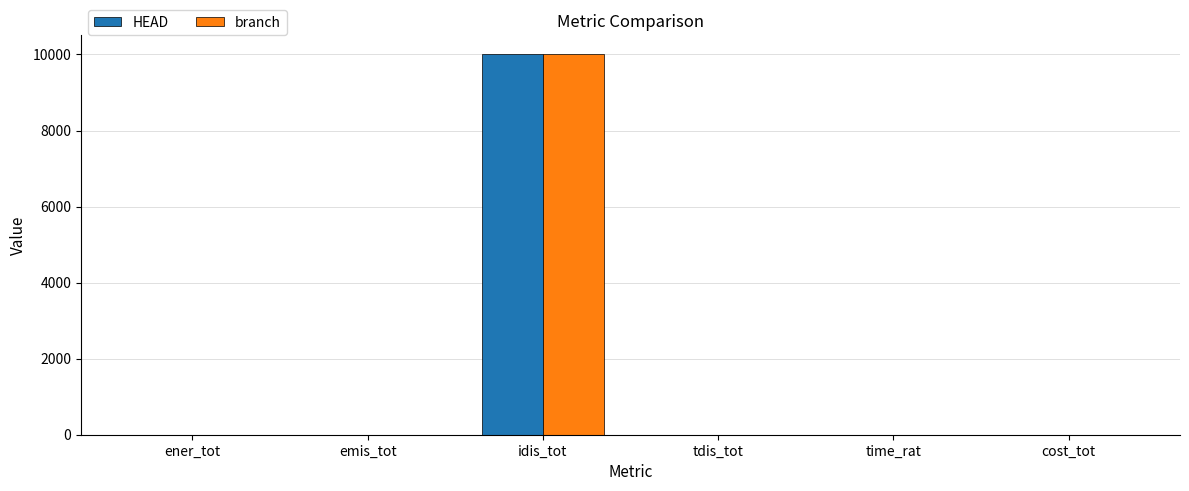

At which category is the sum across all series the highest?

idis_tot